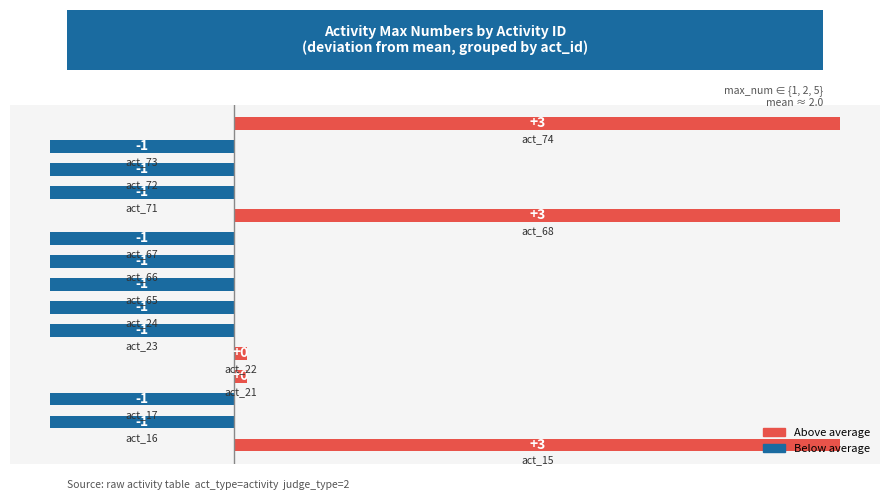

Are the bars horizontal?

Yes